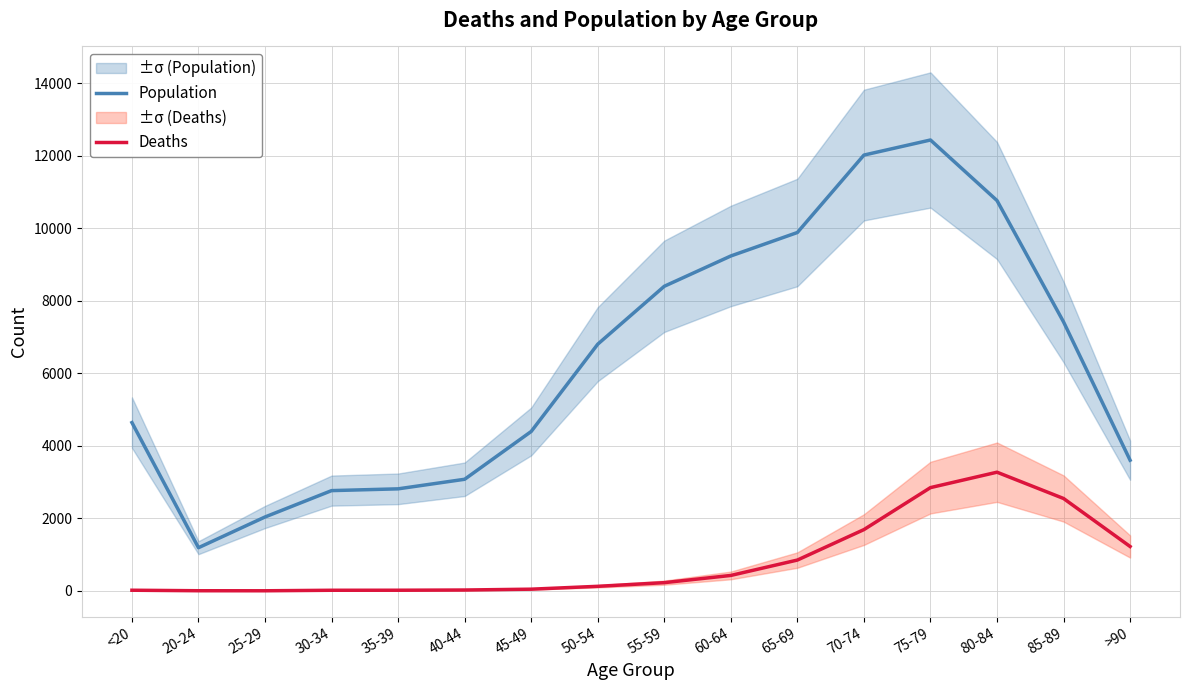

The value of Population at 25-29 is 939. True or false?

False